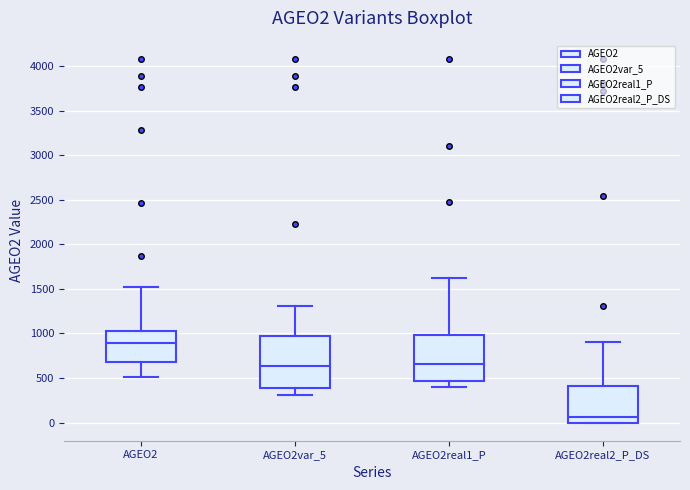

Reading left to right, transcribe this box plot: for each box, give where its median line is, the range the box spans, and where its two whiskers end, as read against the y-axis. The values are not printed on the chart, so give them approximately, as read against the axis.

AGEO2: median 900, box 700 to 1050, whiskers 500 to 1500
AGEO2var_5: median 650, box 400 to 950, whiskers 300 to 1300
AGEO2real1_P: median 650, box 450 to 1000, whiskers 400 to 1650
AGEO2real2_P_DS: median 50, box 0 to 400, whiskers 0 to 900